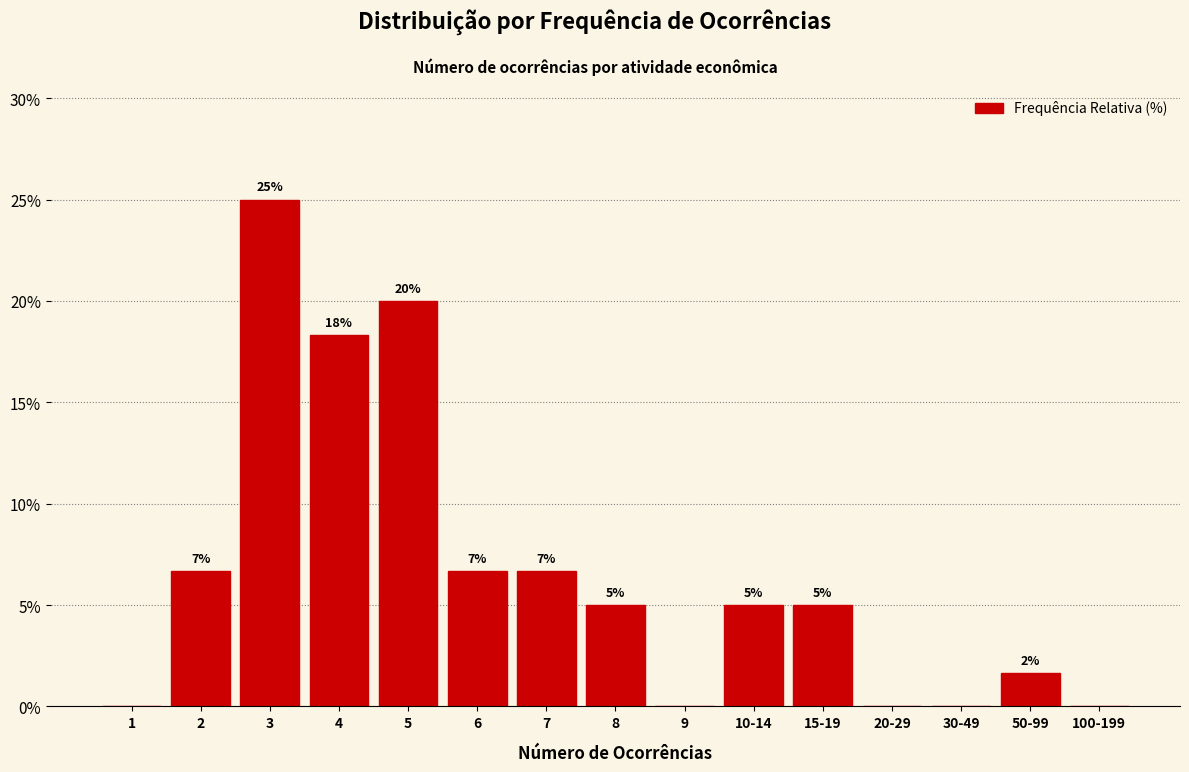

The value at 7 is 6.7. True or false?

True